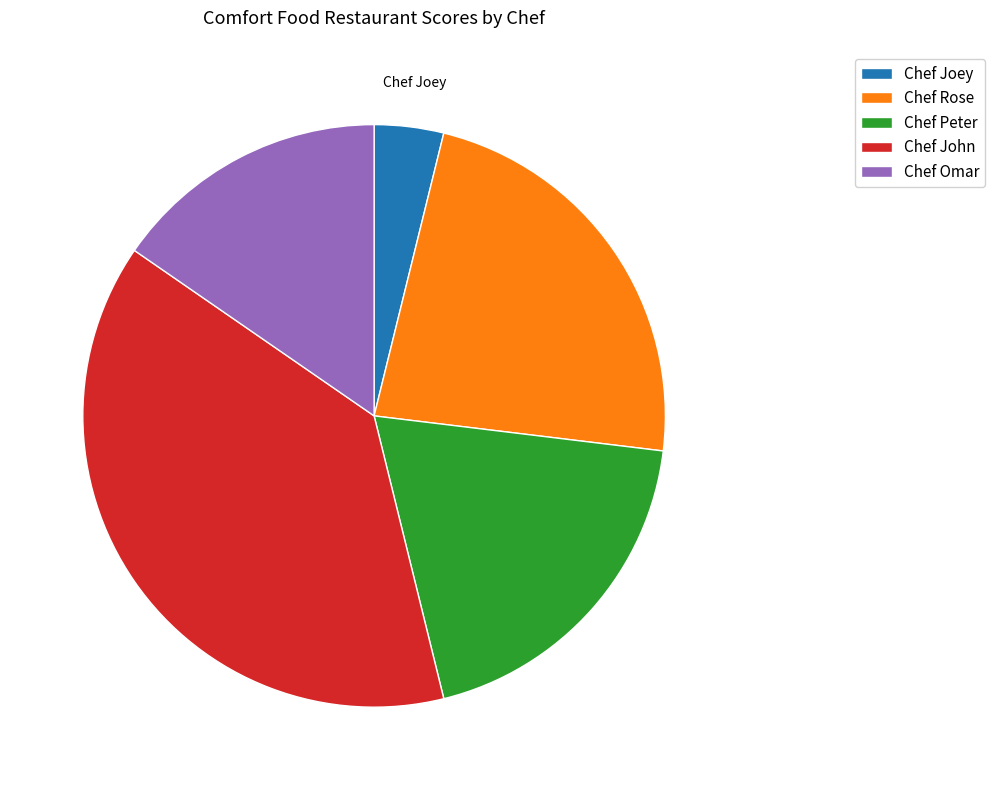

Which category has the biggest portion of the pie?

Chef John